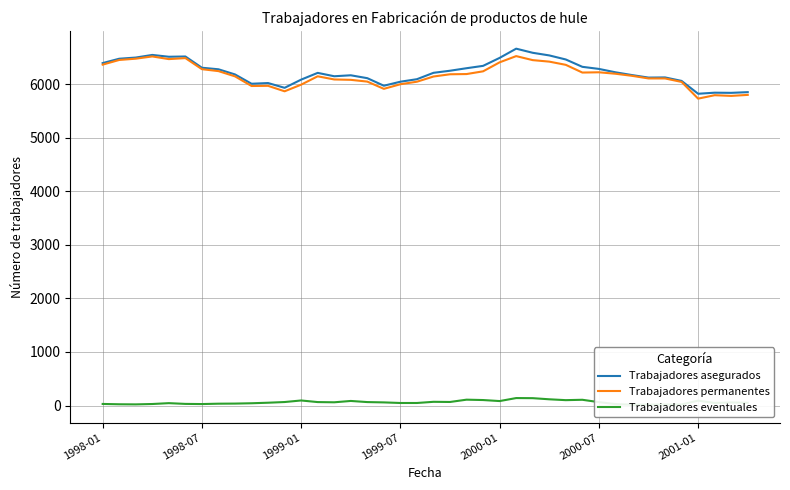

In Trabajadores eventuales, how many points are higher than both neighbors (excluding endpoints)?

9